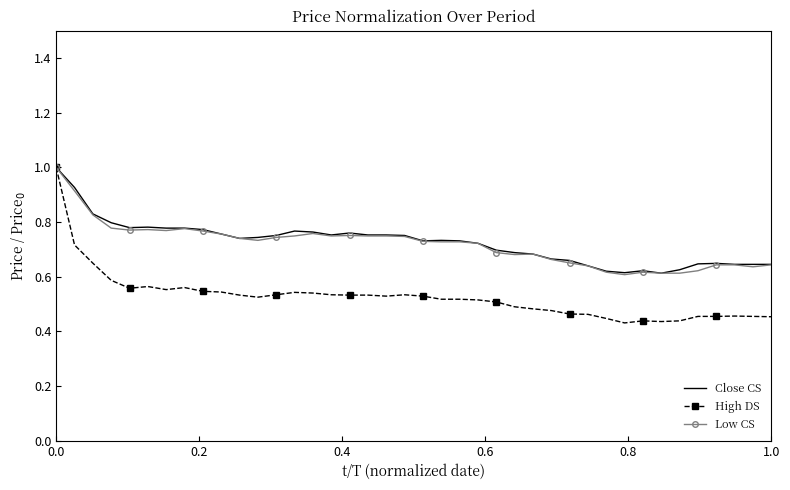

What is the maximum value for Low CS?

1.0